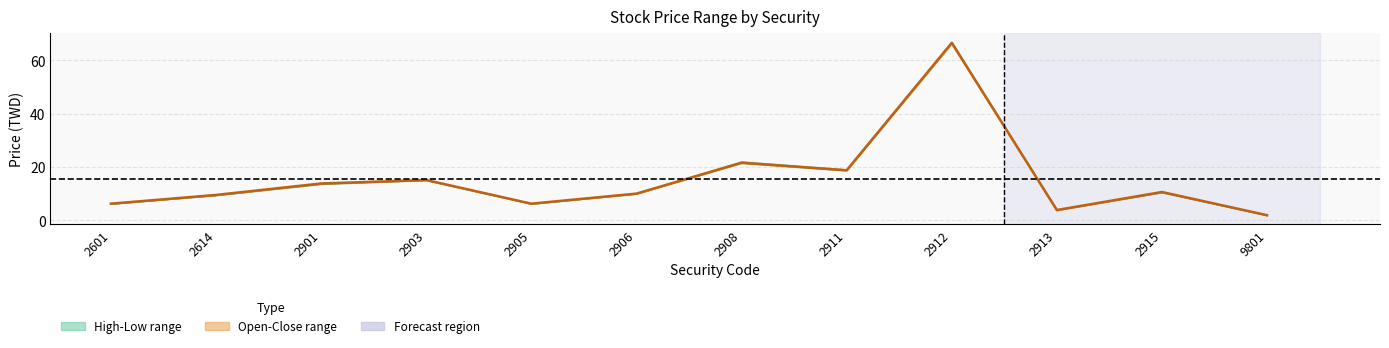

How many points are lower than both their immediate neighbors (excluding endpoints)?

3